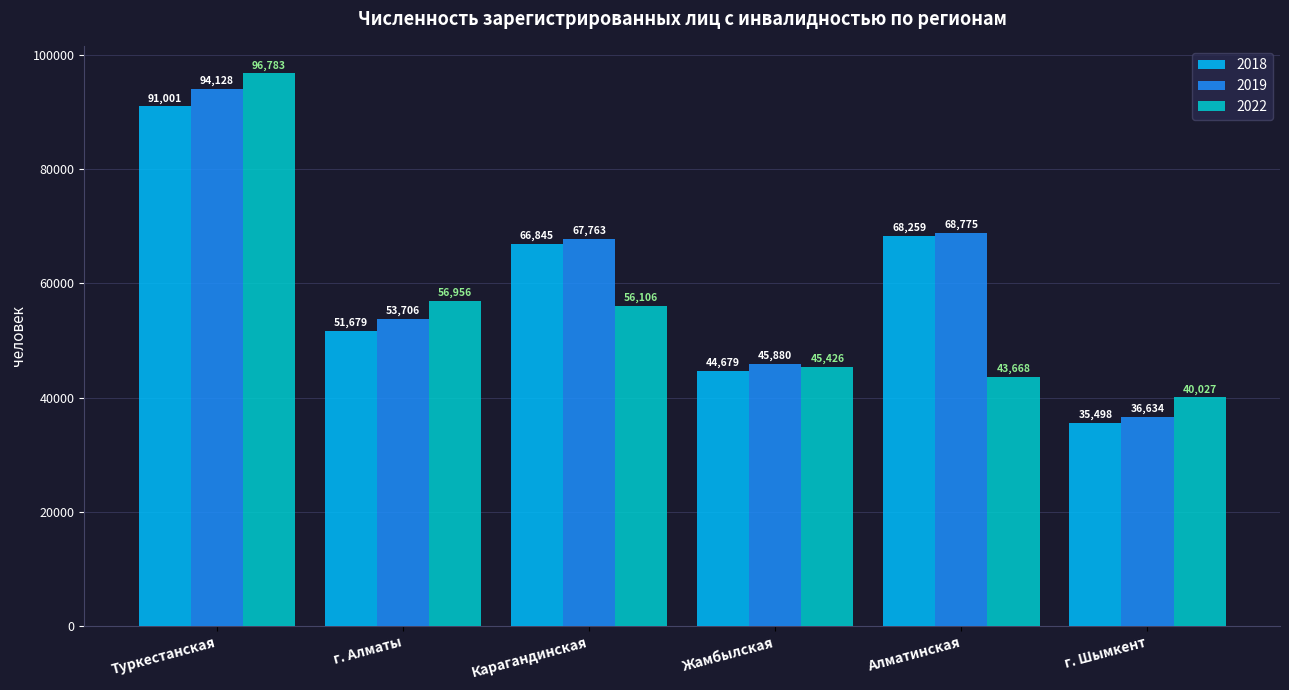

True or false: 2022 has a value of 43668 at Алматинская.

True